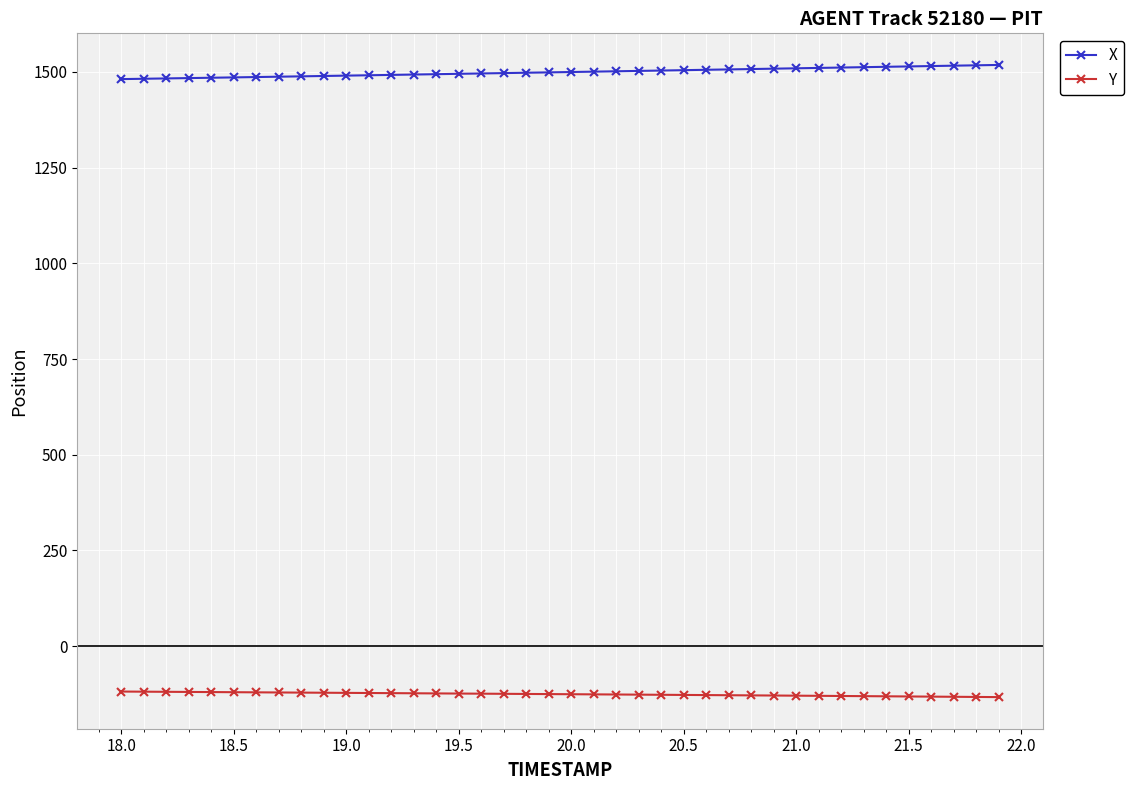

List the series in order of their overall mean, highest first.

X, Y